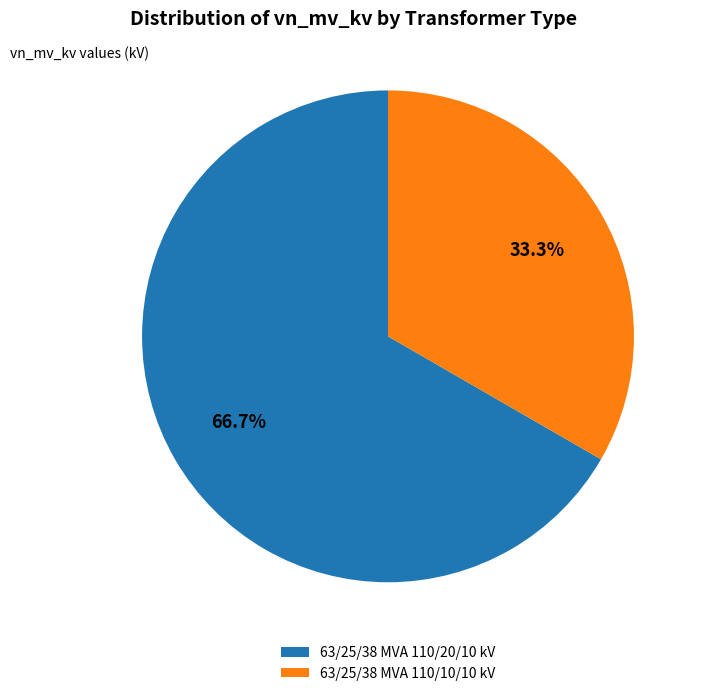

True or false: 63/25/38 MVA 110/10/10 kV accounts for 33% of the total.

True